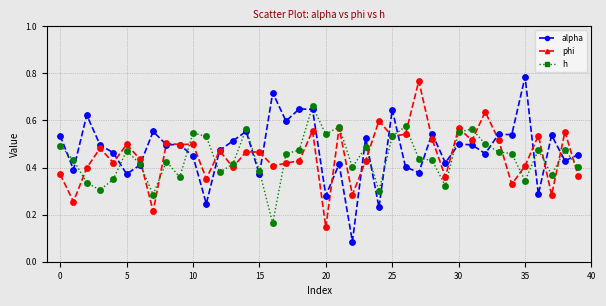

At how many categories does at least one series exceed 0?

40